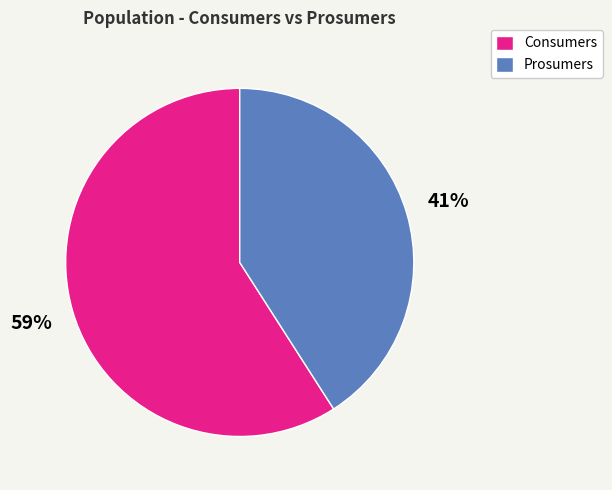

What is the ratio of the value at Prosumers to the value at Consumers?

0.7